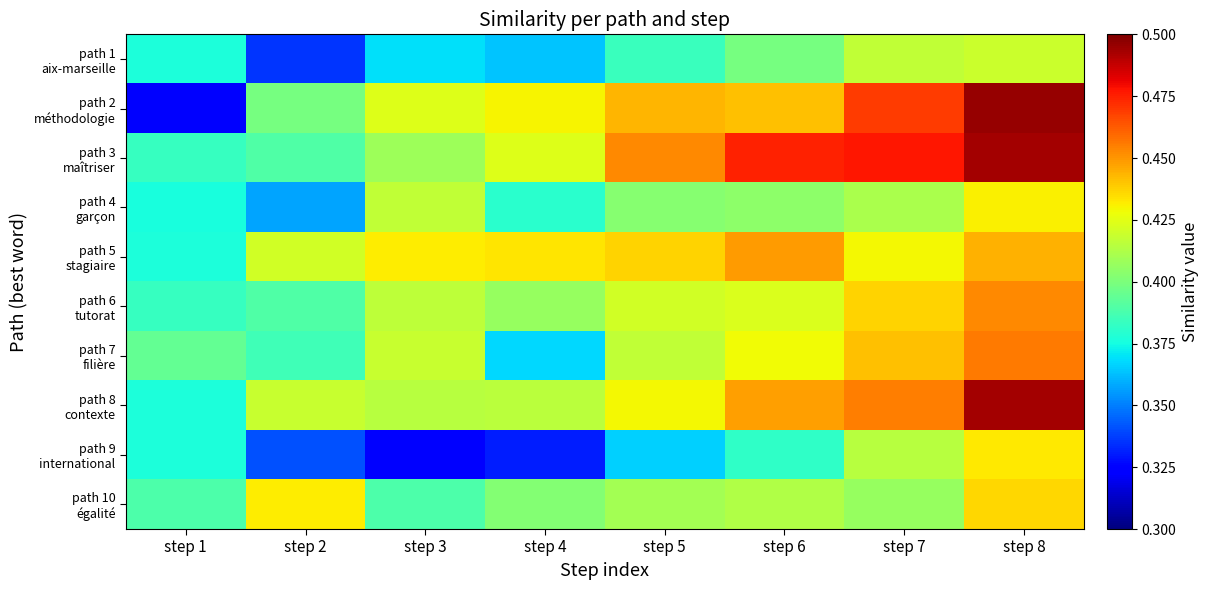

Rank the series at step 7 from lowest to highest value.

path 10 égalité, path 4 garçon, path 9 international, path 1 aix-marseille, path 5 stagiaire, path 6 tutorat, path 7 filière, path 8 contexte, path 2 méthodologie, path 3 maîtriser